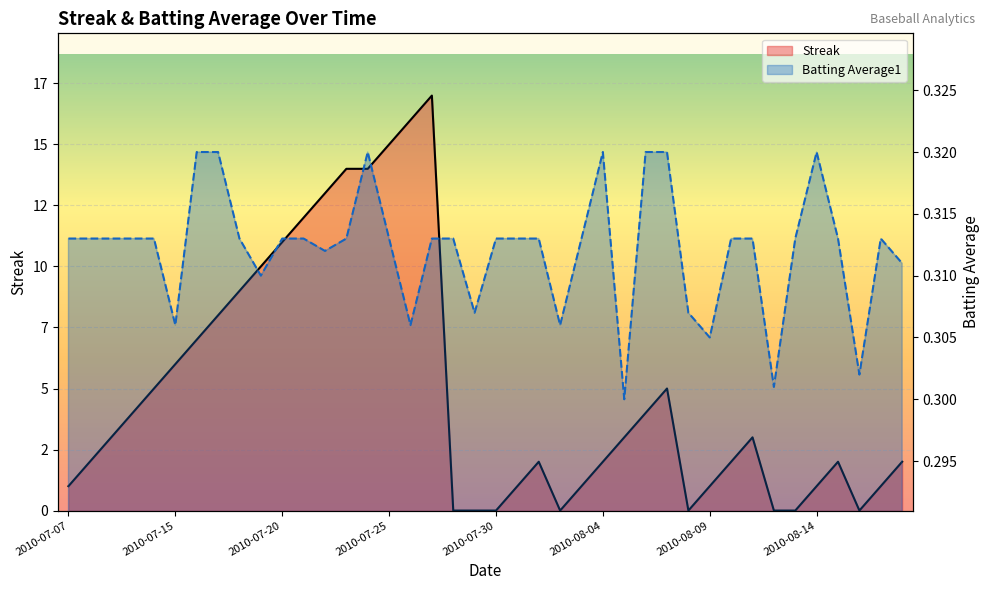

At which category does the chart reach its minimum across all series?

2010-07-28